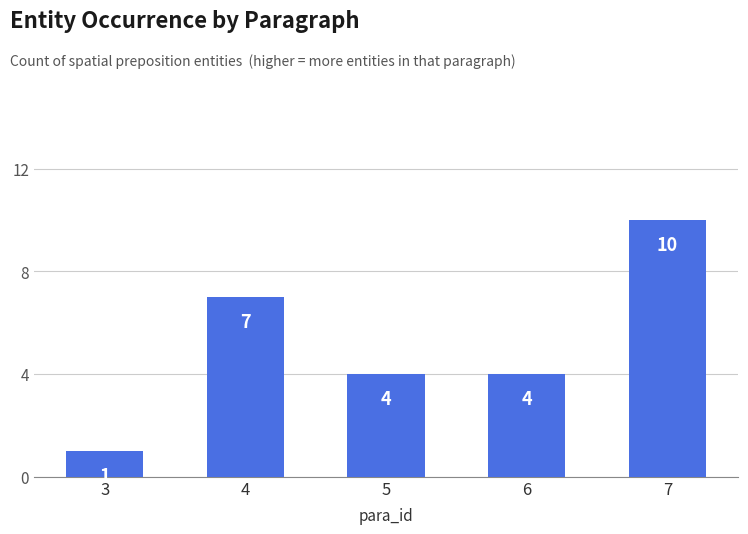

Approximately how many times larger is the value at 5 compared to 3?

4.0